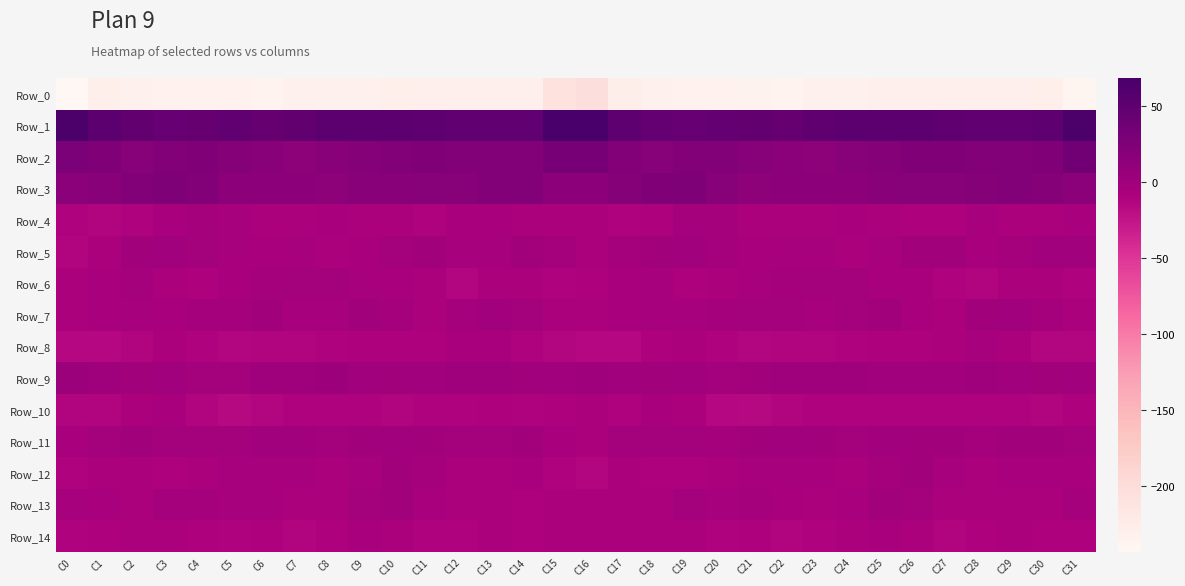

Reading left to right, transcribe all the data shown in this chart.

Row_0: C0=-243.1	C1=-228.7	C2=-231.9	C3=-233.4	C4=-233.3	C5=-234.4	C6=-236.8	C7=-232.6	C8=-232.0	C9=-231.0	C10=-229.4	C11=-230.6	C12=-230.4	C13=-230.7	C14=-229.8	C15=-207.4	C16=-203.8	C17=-227.9	C18=-232.1	C19=-233.6	C20=-233.5	C21=-235.5	C22=-236.3	C23=-231.4	C24=-232.2	C25=-230.1	C26=-229.9	C27=-230.2	C28=-230.7	C29=-230.4	C30=-229.1	C31=-237.2
Row_1: C0=65.1	C1=52.3	C2=47.0	C3=43.9	C4=44.8	C5=48.2	C6=45.0	C7=47.6	C8=52.8	C9=52.0	C10=52.7	C11=50.5	C12=48.5	C13=48.2	C14=48.9	C15=67.9	C16=68.7	C17=51.4	C18=46.3	C19=43.1	C20=46.7	C21=47.1	C22=44.6	C23=49.9	C24=53.1	C25=51.8	C26=52.6	C27=49.4	C28=48.6	C29=48.1	C30=50.8	C31=66.2
Row_2: C0=29.1	C1=24.2	C2=19.5	C3=21.6	C4=23.8	C5=21.0	C6=18.1	C7=14.9	C8=17.7	C9=20.9	C10=22.2	C11=24.2	C12=23.5	C13=22.6	C14=22.3	C15=31.3	C16=30.4	C17=22.6	C18=19.9	C19=22.8	C20=23.3	C21=19.6	C22=16.4	C23=14.8	C24=19.9	C25=20.5	C26=23.8	C27=23.7	C28=23.5	C29=22.1	C30=24.8	C31=36.2
Row_3: C0=17.1	C1=18.4	C2=23.1	C3=25.6	C4=22.3	C5=15.6	C6=15.7	C7=15.9	C8=14.7	C9=18.0	C10=18.3	C11=19.0	C12=19.4	C13=22.2	C14=22.2	C15=16.1	C16=16.1	C17=20.0	C18=24.8	C19=25.2	C20=19.5	C21=14.8	C22=16.0	C23=15.2	C24=15.8	C25=17.9	C26=18.8	C27=19.0	C28=20.1	C29=23.1	C30=20.7	C31=16.5
Row_4: C0=-11.5	C1=-11.8	C2=-10.8	C3=-6.2	C4=-3.3	C5=-5.5	C6=-8.7	C7=-8.4	C8=-6.8	C9=-8.1	C10=-9.0	C11=-10.7	C12=-6.3	C13=-6.4	C14=-8.7	C15=-8.0	C16=-8.6	C17=-11.4	C18=-9.7	C19=-4.0	C20=-4.0	C21=-7.1	C22=-8.9	C23=-7.7	C24=-6.8	C25=-8.6	C26=-10.0	C27=-9.3	C28=-5.5	C29=-7.8	C30=-8.4	C31=-6.4
Row_5: C0=-11.9	C1=-6.9	C2=-1.6	C3=-0.3	C4=-2.6	C5=-4.9	C6=-6.6	C7=-4.9	C8=-6.9	C9=-6.6	C10=-2.0	C11=-1.0	C12=-4.8	C13=-4.8	C14=-1.2	C15=-3.8	C16=-8.6	C17=-4.4	C18=-1.1	C19=-0.5	C20=-3.7	C21=-6.2	C22=-5.6	C23=-5.5	C24=-7.2	C25=-4.9	C26=-1.0	C27=-1.9	C28=-5.8	C29=-3.5	C30=-0.3	C31=0.1
Row_6: C0=-8.5	C1=-6.1	C2=-4.3	C3=-8.3	C4=-9.8	C5=-6.3	C6=-4.0	C7=-3.2	C8=-2.2	C9=-4.9	C10=-6.8	C11=-8.3	C12=-13.6	C13=-9.1	C14=-8.1	C15=-11.2	C16=-9.4	C17=-6.0	C18=-5.3	C19=-9.6	C20=-8.9	C21=-5.0	C22=-3.9	C23=-2.3	C24=-3.0	C25=-6.1	C26=-6.6	C27=-10.6	C28=-12.6	C29=-8.3	C30=-8.3	C31=-11.5
Row_7: C0=-7.5	C1=-6.0	C2=-5.3	C3=-5.7	C4=-3.4	C5=-3.5	C6=-1.9	C7=-5.1	C8=-4.4	C9=-1.5	C10=-3.6	C11=-7.8	C12=-3.9	C13=0.3	C14=-2.8	C15=-7.0	C16=-8.7	C17=-6.4	C18=-5.6	C19=-4.9	C20=-3.3	C21=-2.9	C22=-2.7	C23=-5.5	C24=-2.8	C25=-1.9	C26=-5.7	C27=-6.9	C28=-1.4	C29=-0.3	C30=-4.2	C31=-7.3
Row_8: C0=-14.2	C1=-15.3	C2=-11.8	C3=-9.1	C4=-10.5	C5=-13.2	C6=-12.6	C7=-12.5	C8=-11.3	C9=-9.7	C10=-9.4	C11=-9.5	C12=-6.2	C13=-6.4	C14=-11.1	C15=-13.6	C16=-14.7	C17=-15.0	C18=-10.4	C19=-9.2	C20=-11.5	C21=-13.7	C22=-12.0	C23=-12.2	C24=-10.6	C25=-9.6	C26=-9.6	C27=-8.4	C28=-5.5	C29=-7.7	C30=-13.0	C31=-13.2
Row_9: C0=4.3	C1=1.1	C2=-0.8	C3=-0.4	C4=-2.0	C5=-2.1	C6=1.2	C7=0.9	C8=3.1	C9=0.1	C10=-0.8	C11=-0.4	C12=1.9	C13=1.0	C14=-0.8	C15=0.2	C16=2.5	C17=0.0	C18=-1.4	C19=-0.2	C20=-2.6	C21=-1.1	C22=1.8	C23=1.7	C24=2.5	C25=-0.5	C26=-0.6	C27=0.4	C28=2.0	C29=0.2	C30=-1.2	C31=0.2
Row_10: C0=-11.7	C1=-12.0	C2=-7.7	C3=-6.2	C4=-12.8	C5=-16.1	C6=-13.7	C7=-11.3	C8=-11.0	C9=-11.4	C10=-11.7	C11=-11.7	C12=-11.0	C13=-10.4	C14=-11.4	C15=-10.1	C16=-8.2	C17=-11.0	C18=-6.3	C19=-7.7	C20=-15.1	C21=-15.5	C22=-12.7	C23=-10.7	C24=-11.2	C25=-11.4	C26=-11.7	C27=-11.5	C28=-10.6	C29=-10.6	C30=-12.0	C31=-10.3
Row_11: C0=-5.6	C1=-2.3	C2=-1.8	C3=-2.3	C4=-2.9	C5=-3.0	C6=-0.1	C7=0.1	C8=-2.3	C9=-0.8	C10=-0.3	C11=-1.7	C12=-3.1	C13=-2.8	C14=-1.3	C15=-6.7	C16=-7.6	C17=-2.4	C18=-2.4	C19=-2.1	C20=-3.3	C21=-1.9	C22=0.5	C23=-0.9	C24=-2.4	C25=0.2	C26=-1.2	C27=-1.9	C28=-3.6	C29=-1.9	C30=-1.2	C31=-2.0
Row_12: C0=-10.5	C1=-7.2	C2=-7.9	C3=-10.1	C4=-8.4	C5=-5.5	C6=-4.5	C7=-5.4	C8=-7.9	C9=-4.8	C10=-1.6	C11=-3.7	C12=-7.8	C13=-7.2	C14=-6.3	C15=-11.0	C16=-13.0	C17=-7.6	C18=-9.4	C19=-9.8	C20=-7.4	C21=-4.5	C22=-4.6	C23=-6.3	C24=-7.5	C25=-3.2	C26=-1.8	C27=-5.3	C28=-8.2	C29=-6.4	C30=-5.7	C31=-5.9
Row_13: C0=-5.0	C1=-6.4	C2=-8.5	C3=-3.6	C4=-3.8	C5=-4.4	C6=-5.3	C7=-8.4	C8=-7.5	C9=-2.9	C10=-1.2	C11=-6.1	C12=-7.6	C13=-7.3	C14=-9.3	C15=-8.2	C16=-7.2	C17=-7.8	C18=-7.5	C19=-2.8	C20=-4.5	C21=-4.2	C22=-6.7	C23=-8.7	C24=-5.9	C25=-1.5	C26=-2.6	C27=-7.4	C28=-7.2	C29=-8.0	C30=-8.1	C31=-3.7
Row_14: C0=-10.5	C1=-9.5	C2=-8.4	C3=-8.8	C4=-10.3	C5=-10.8	C6=-10.5	C7=-12.3	C8=-9.7	C9=-6.7	C10=-6.9	C11=-11.3	C12=-10.7	C13=-8.9	C14=-9.6	C15=-8.9	C16=-8.9	C17=-8.6	C18=-8.6	C19=-9.1	C20=-10.9	C21=-10.1	C22=-11.9	C23=-11.3	C24=-8.7	C25=-6.0	C26=-8.5	C27=-11.9	C28=-9.7	C29=-8.8	C30=-9.6	C31=-9.5